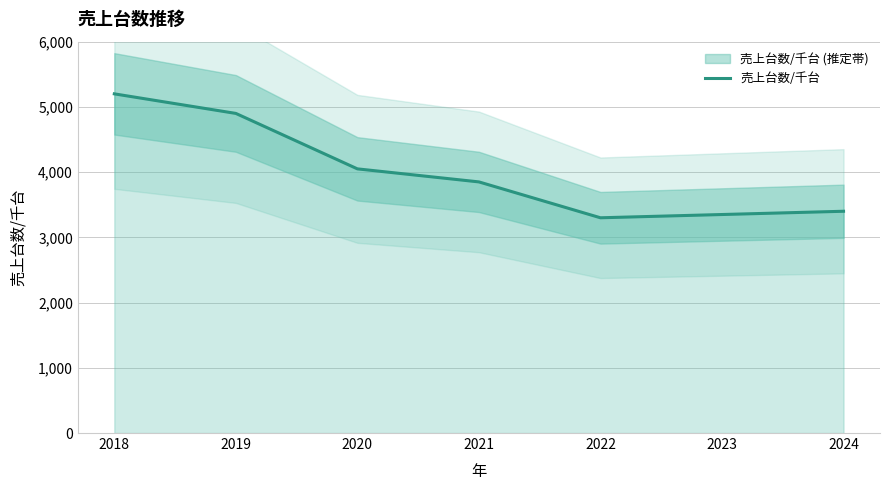

True or false: the data has more than 2 interior local peaks.

False